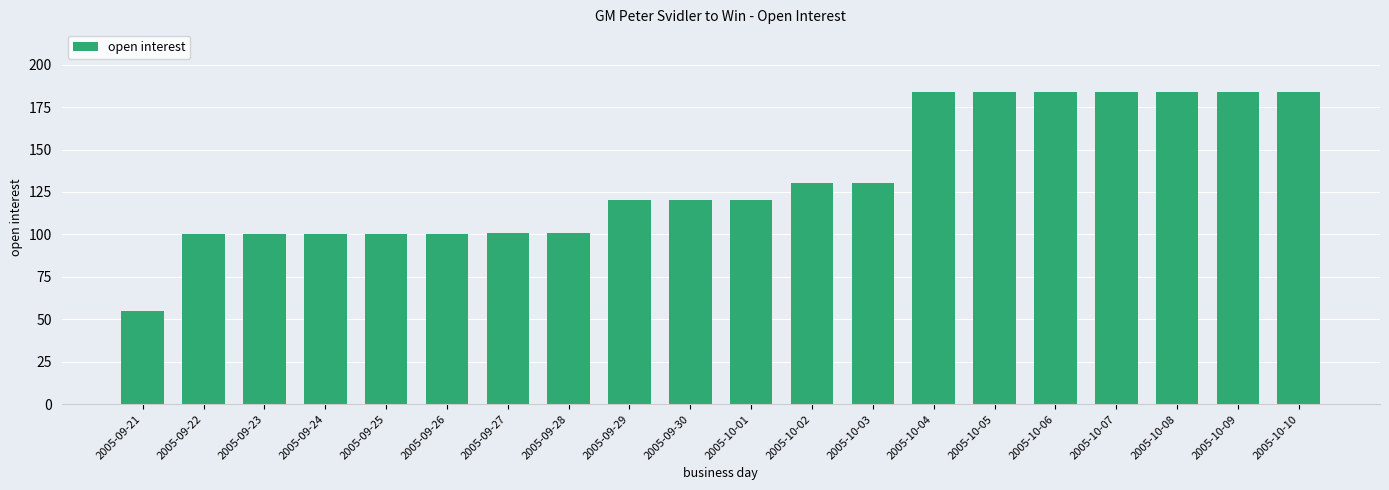

What is the difference between the values at 2005-09-22 and 2005-10-09?

84